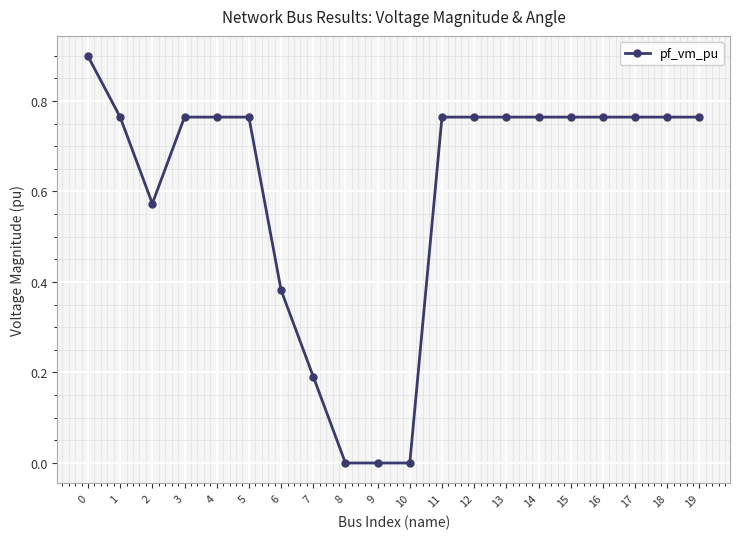

True or false: the data has more than 0 interior local peaks.

True